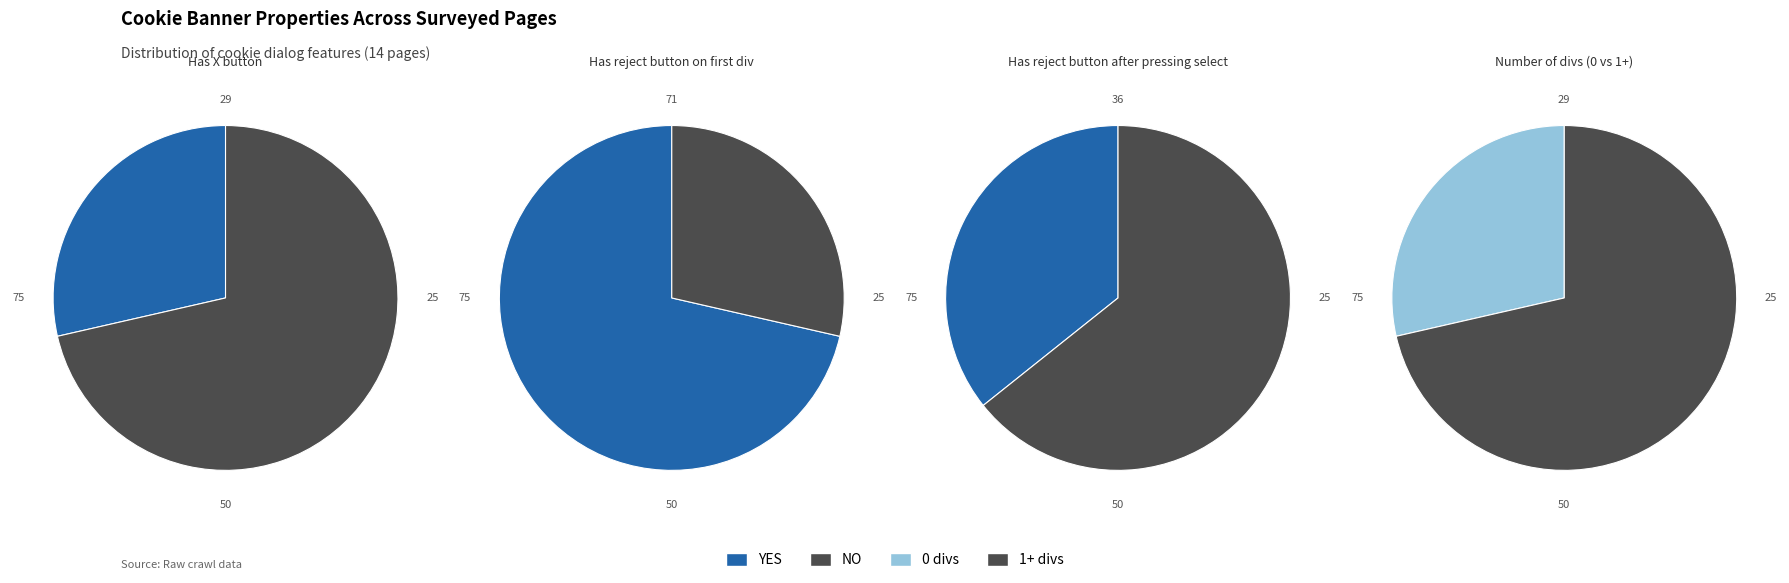

What percentage is NOT represented by NO?

28.6%